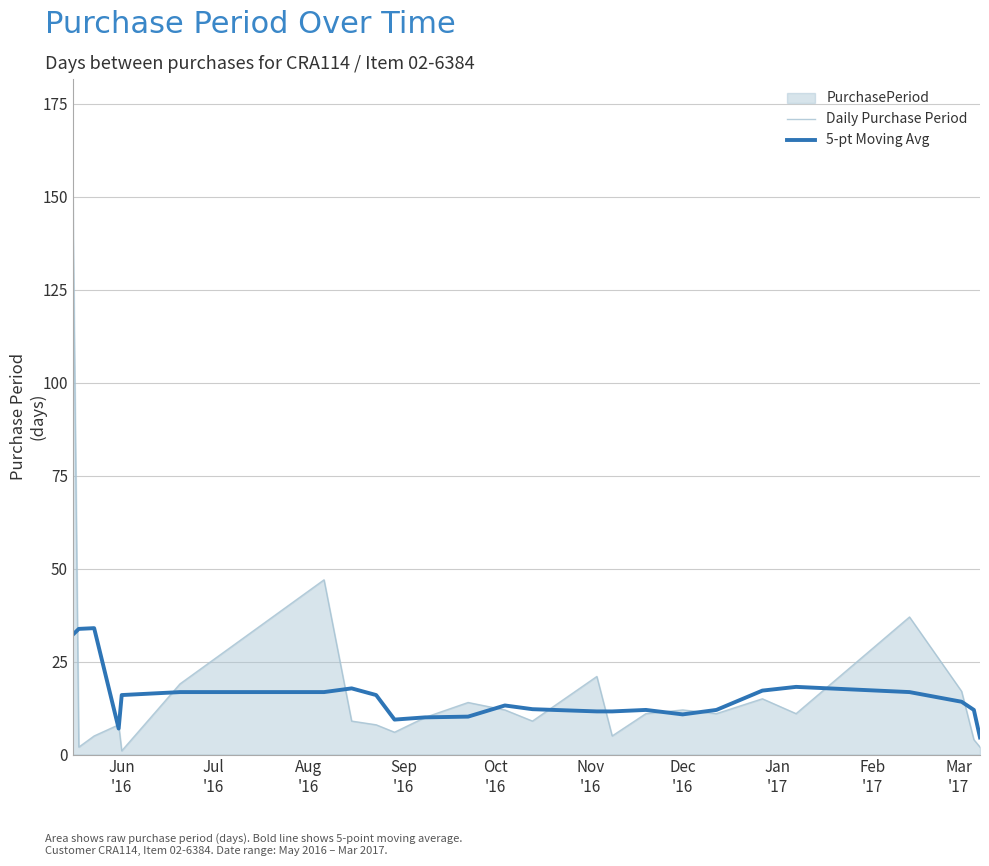

How many interior local valleys does the Daily Purchase Period series have?

7